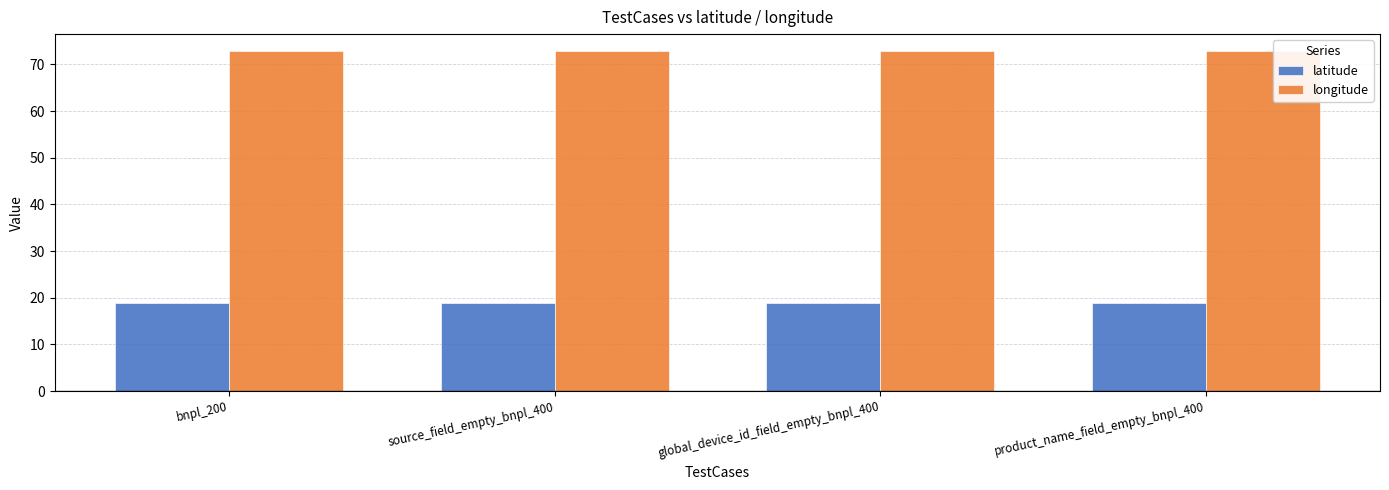

Which series has the largest total across all categories?

longitude